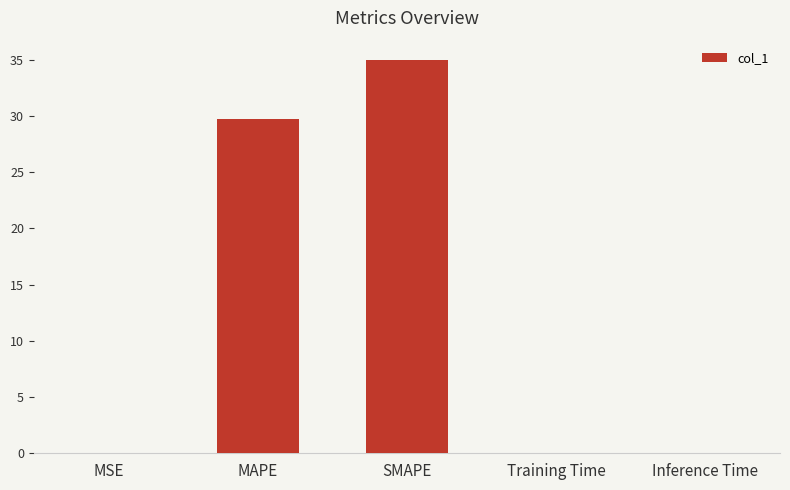

The chart shows a value of 29.7 at MAPE. True or false?

True